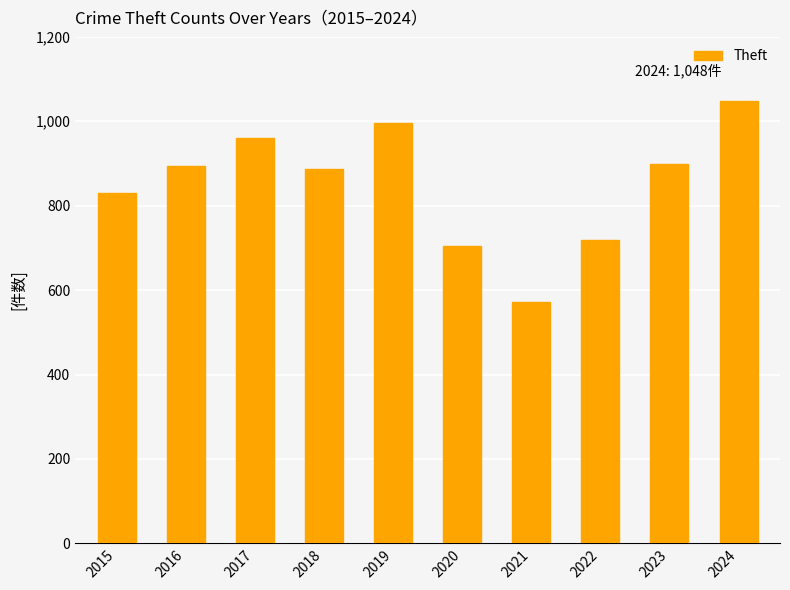

Is it true that the value at 2022 is 428?

False